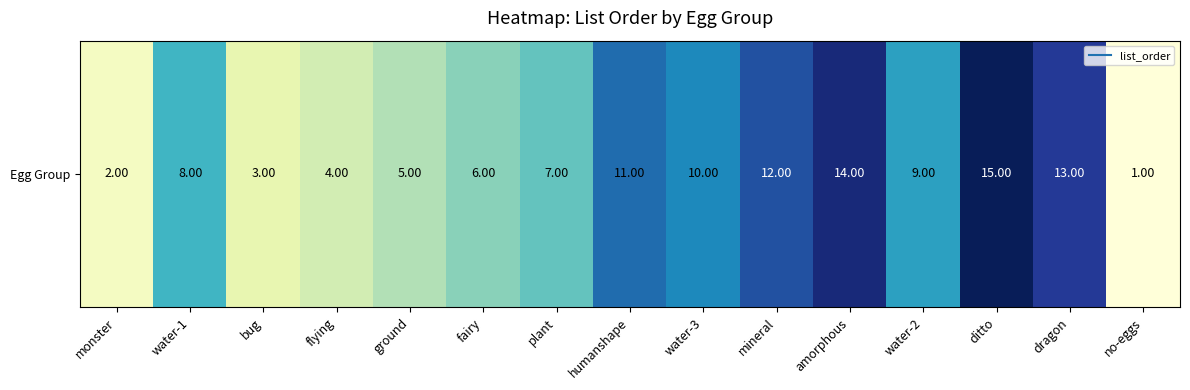

What is the smallest value displayed?

1